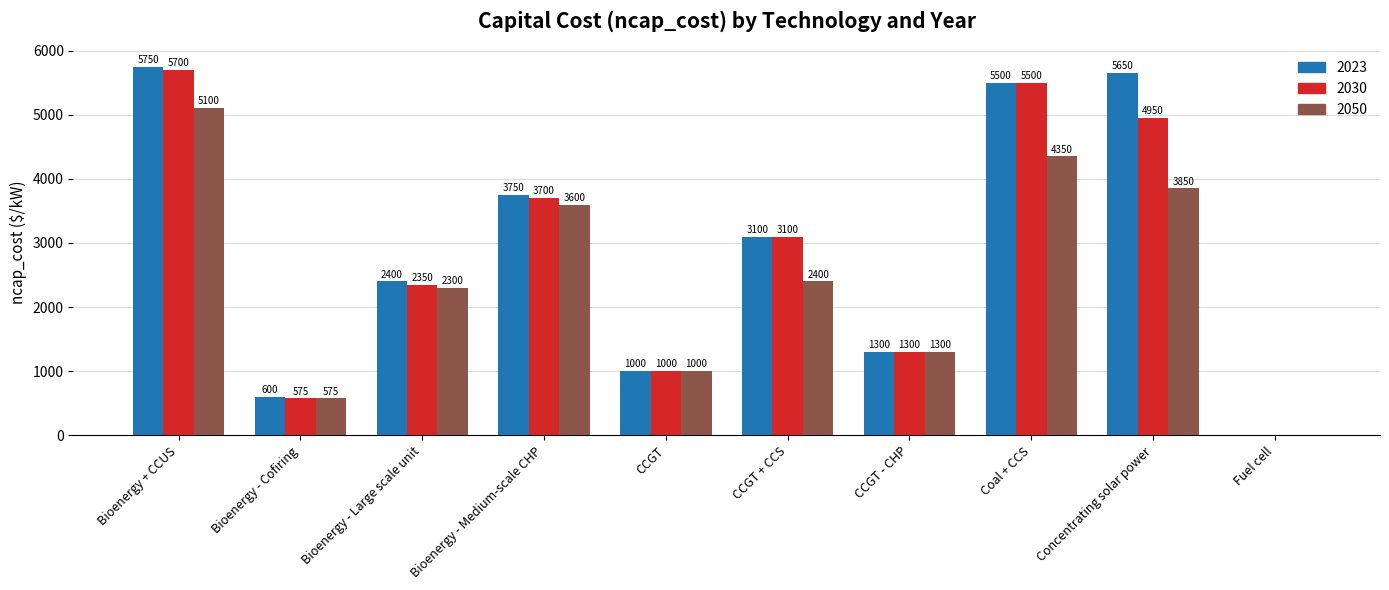

Which series has the largest range (max minus min)?

2023